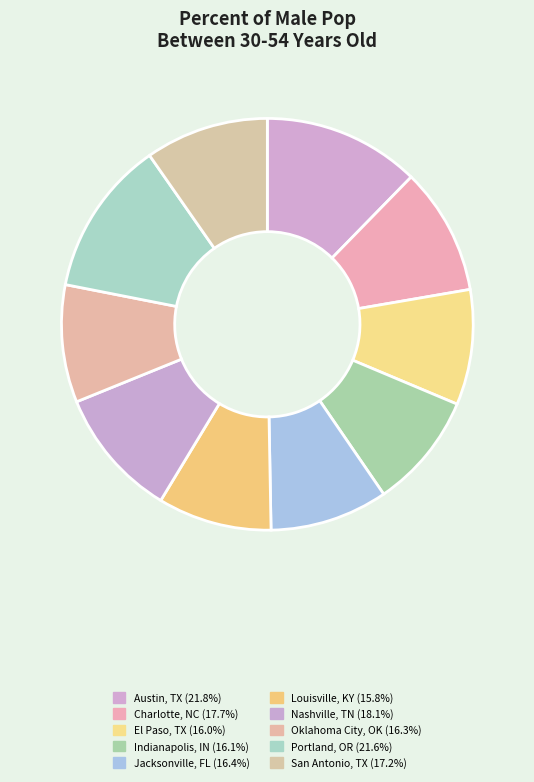

Count the number of slices in the pie.

10